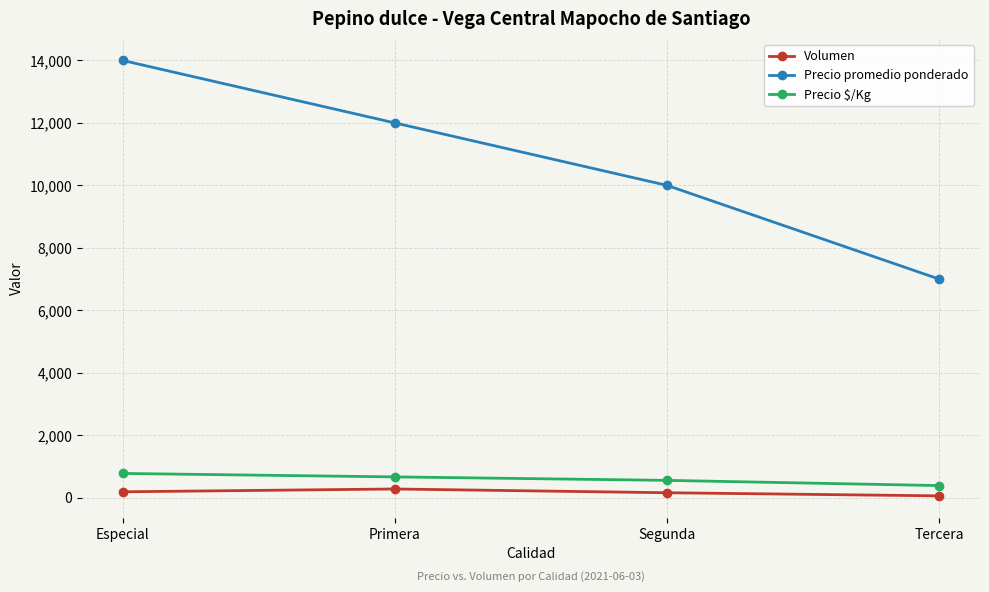

True or false: Precio $/Kg has more than 2 points higher than both neighbors.

False